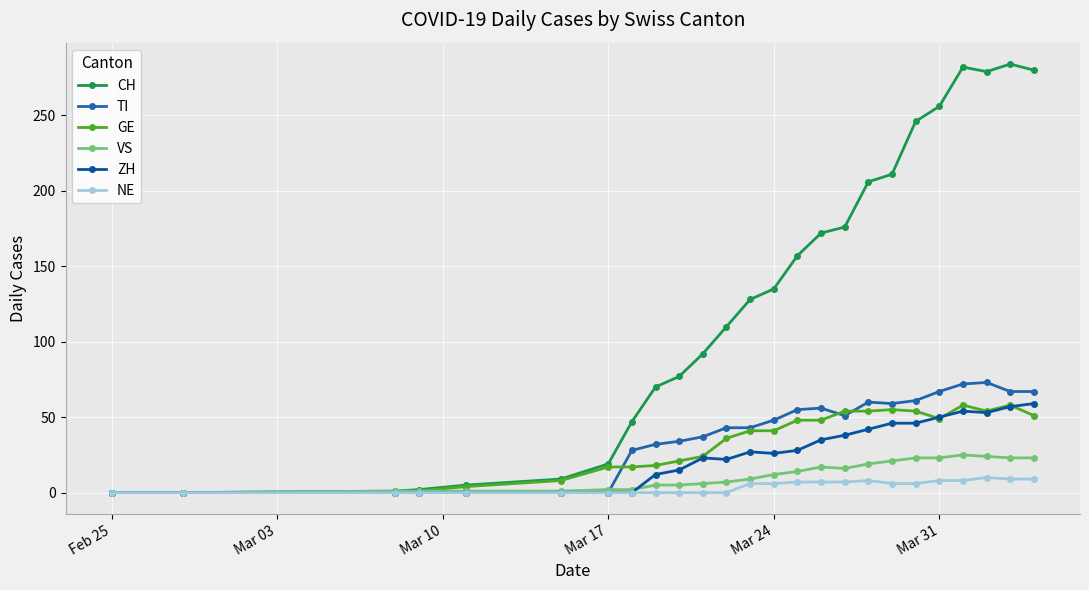

What is the highest value of the TI series?

73